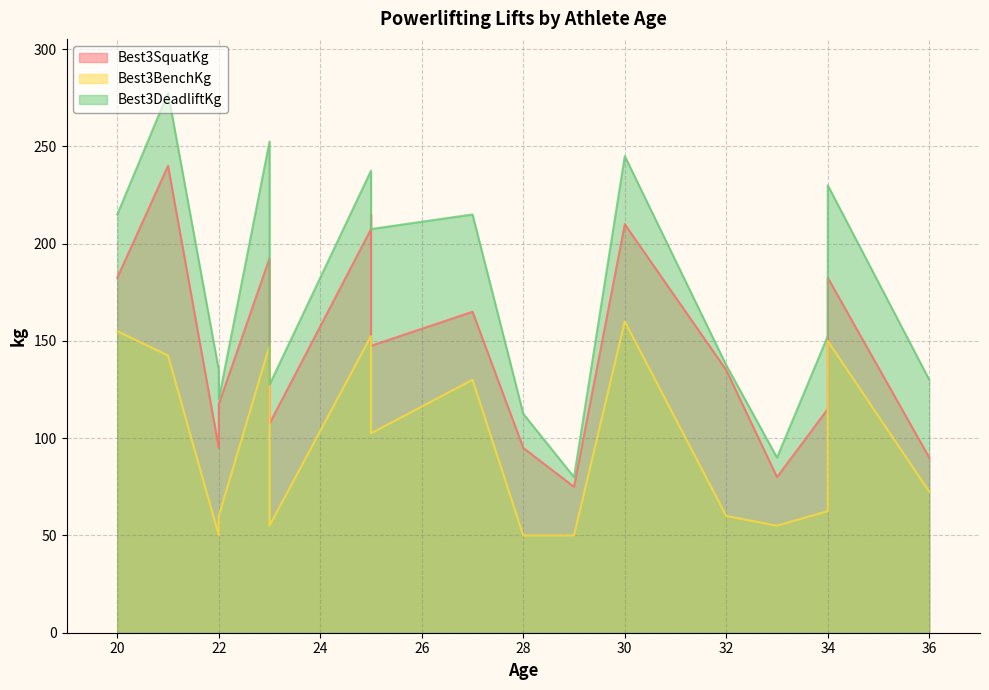

What is the highest value of the Best3SquatKg series?

240.0